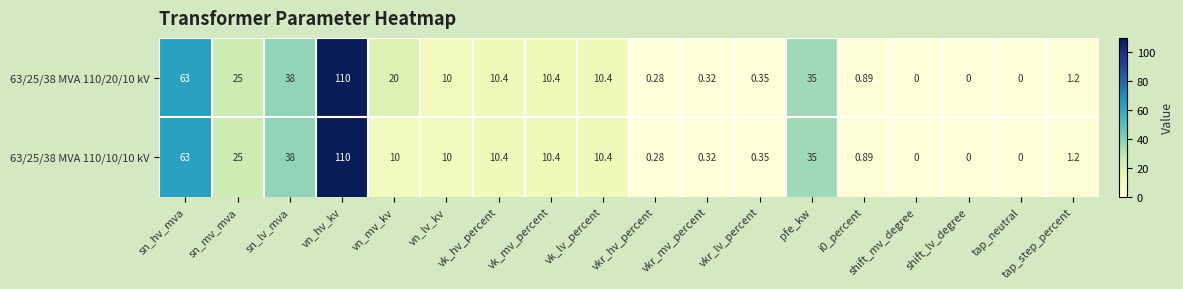

At how many categories does at least one series exceed 30?

4